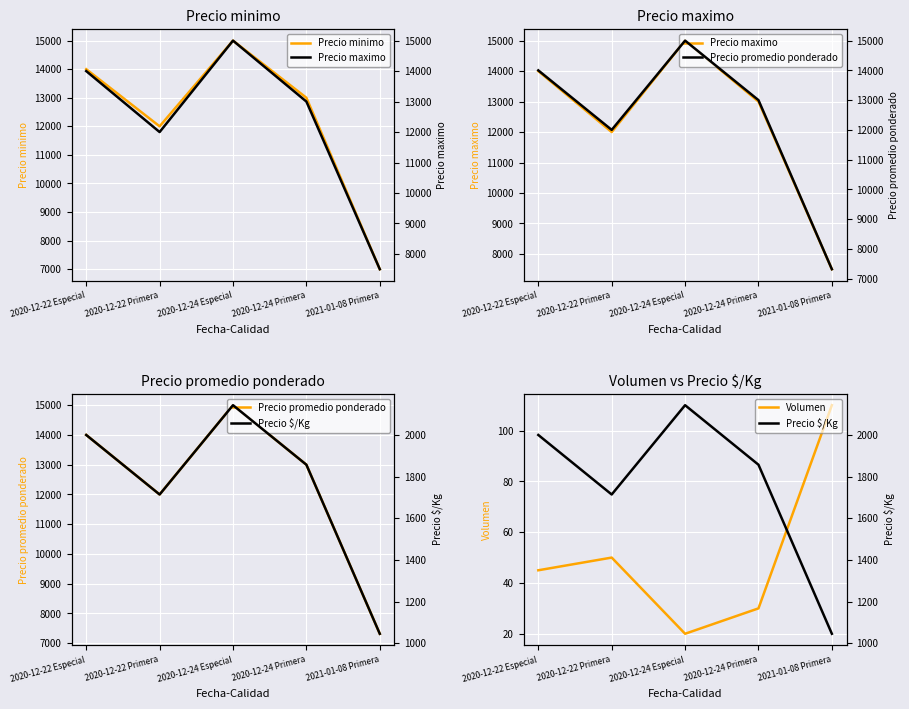

At how many categories does at least one series exceed 9442?

4